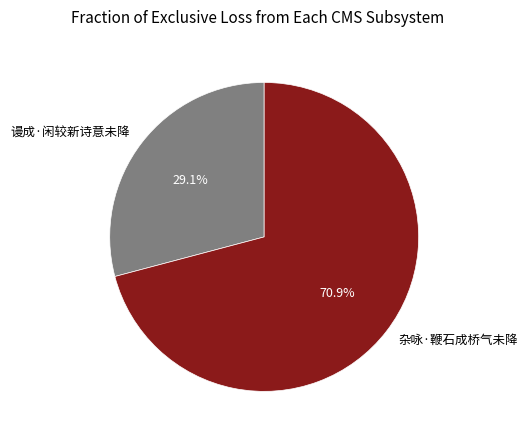

Rank the categories by value from highest to lowest.

杂咏·鞭石成桥气未降, 谩成·闲较新诗意未降